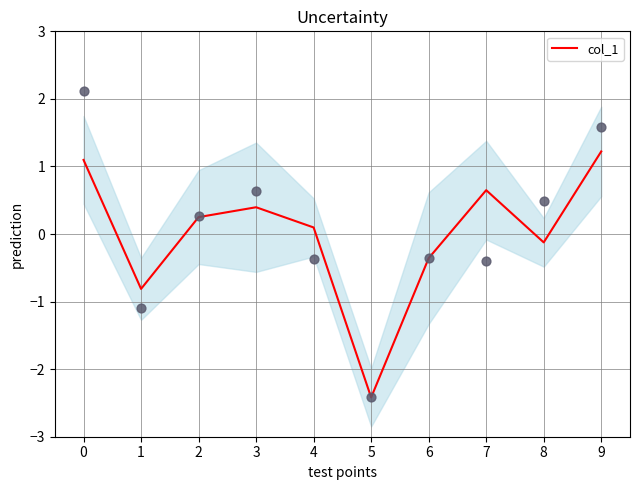

What is the change in value from 5 to 6?

+2.1